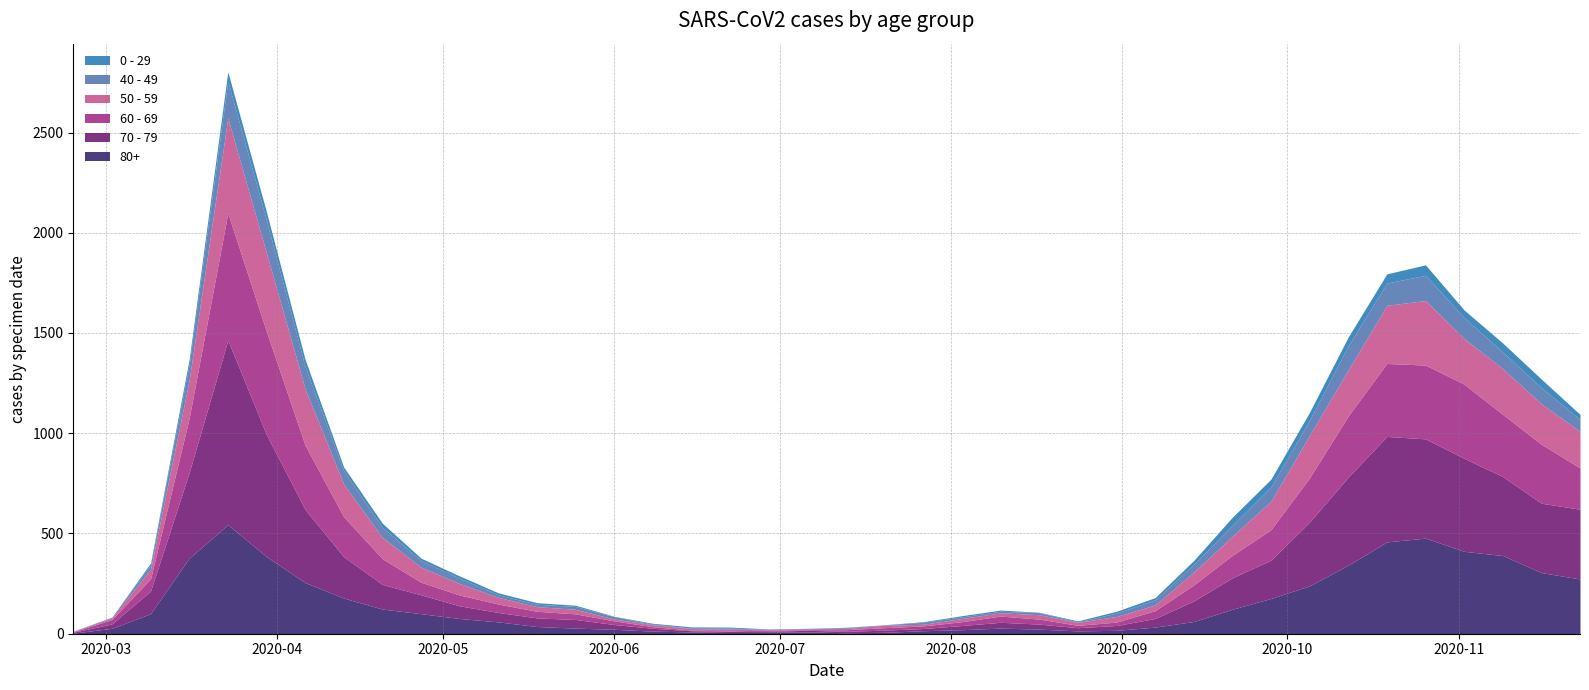

True or false: 60 - 69 and 0 - 29 intersect in this chart.

True